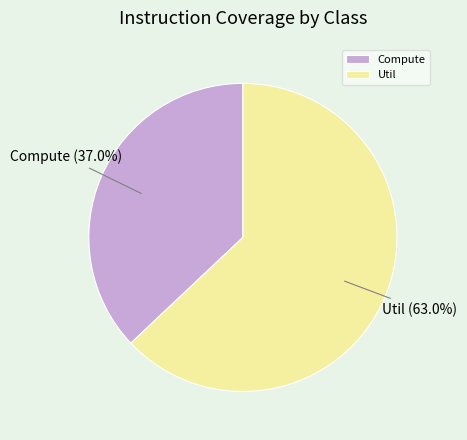

How many slices are in this pie chart?

2